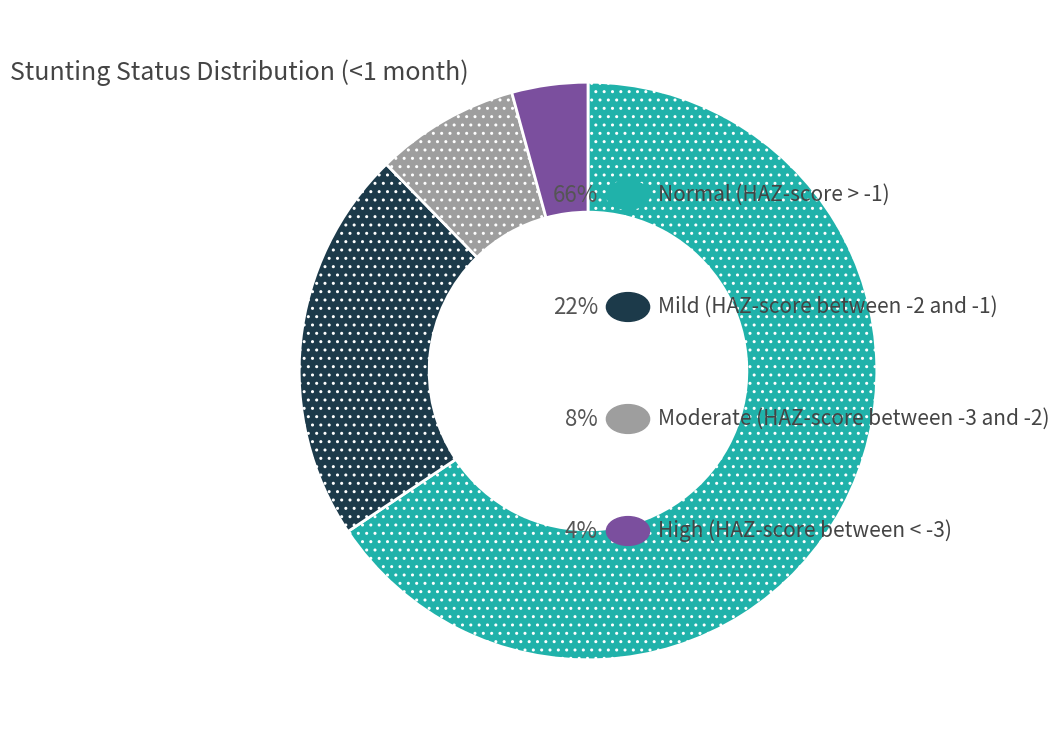

Is there a majority slice in this chart?

Yes